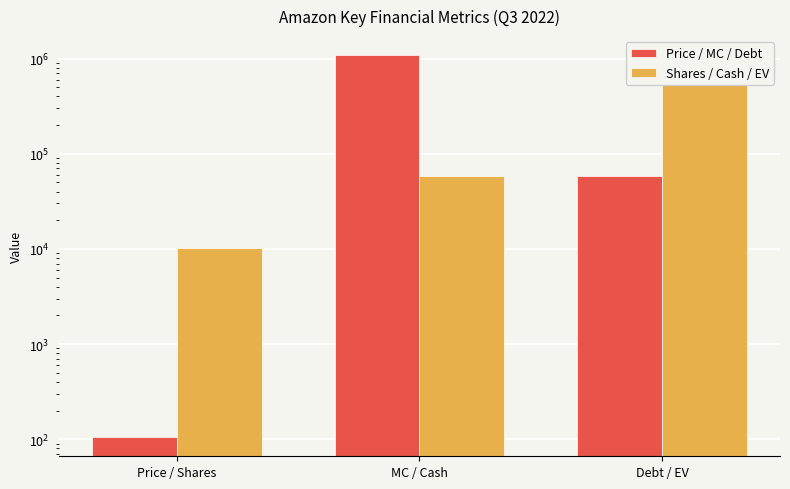

Is it true that Shares / Cash / EV equals 15626 at Price / Shares?

False